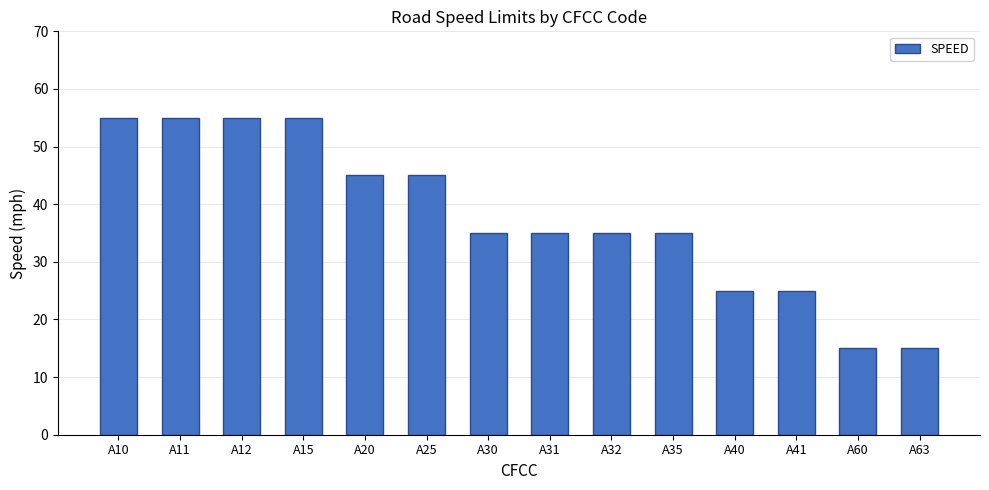

Reading right to left, what are all the values shown in this chart?

A63=15	A60=15	A41=25	A40=25	A35=35	A32=35	A31=35	A30=35	A25=45	A20=45	A15=55	A12=55	A11=55	A10=55